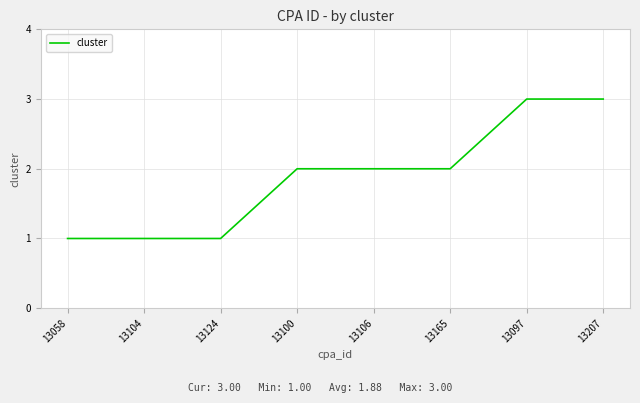

What position from the left is 13097?

7